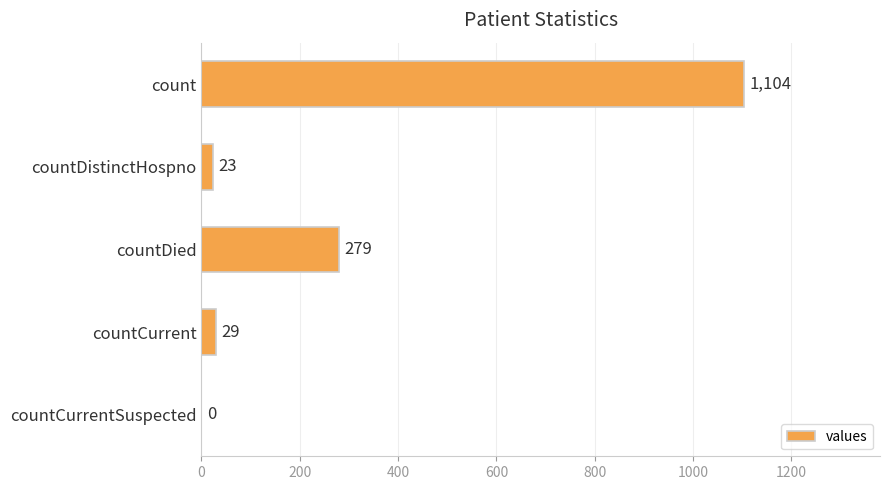

The chart shows a value of 279 at countDied. True or false?

True